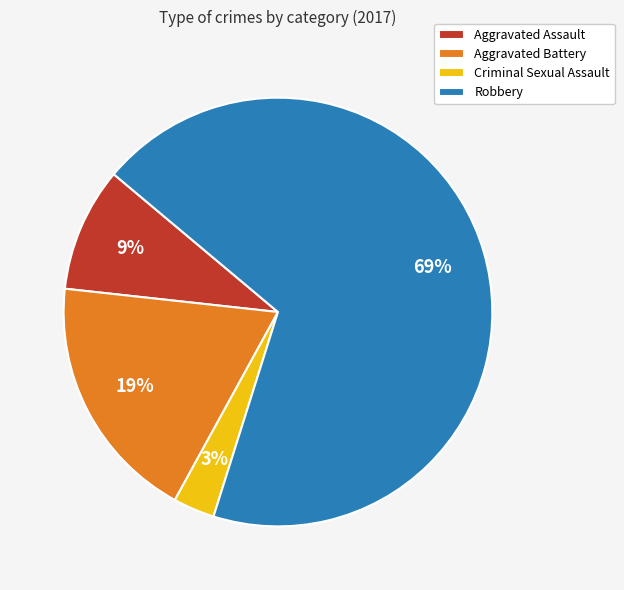

What percentage is the Aggravated Assault slice, to the nearest percent?

9%